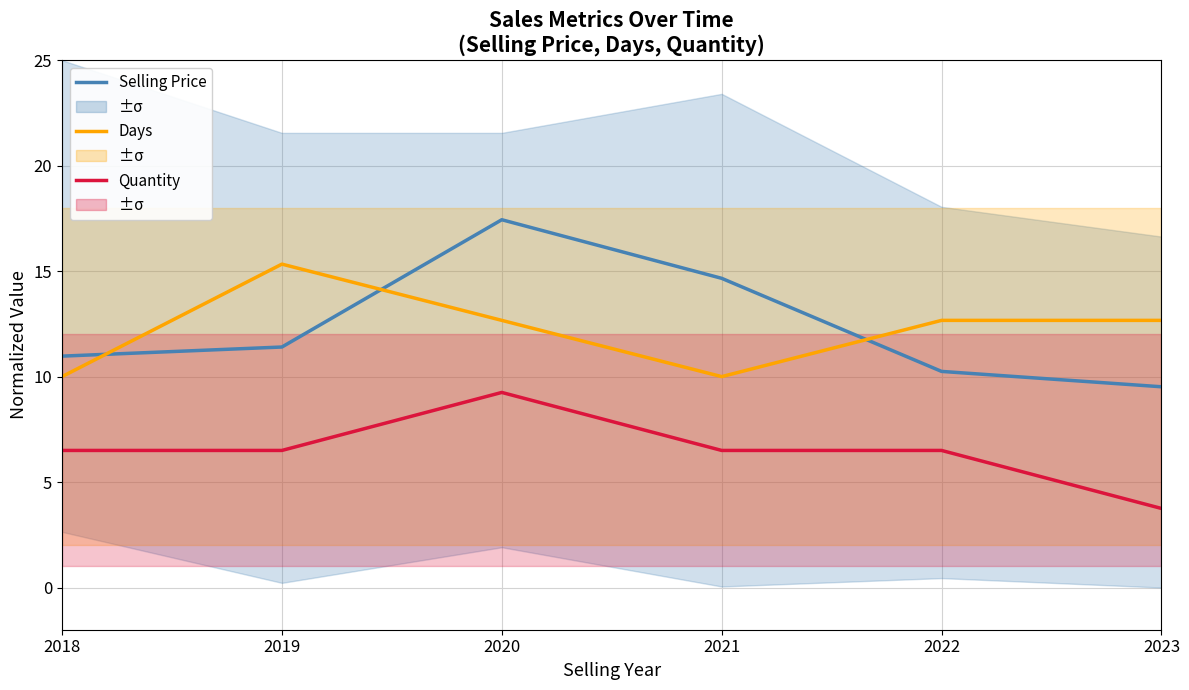

Which series changed the most between 2020 and 2023?

Selling Price